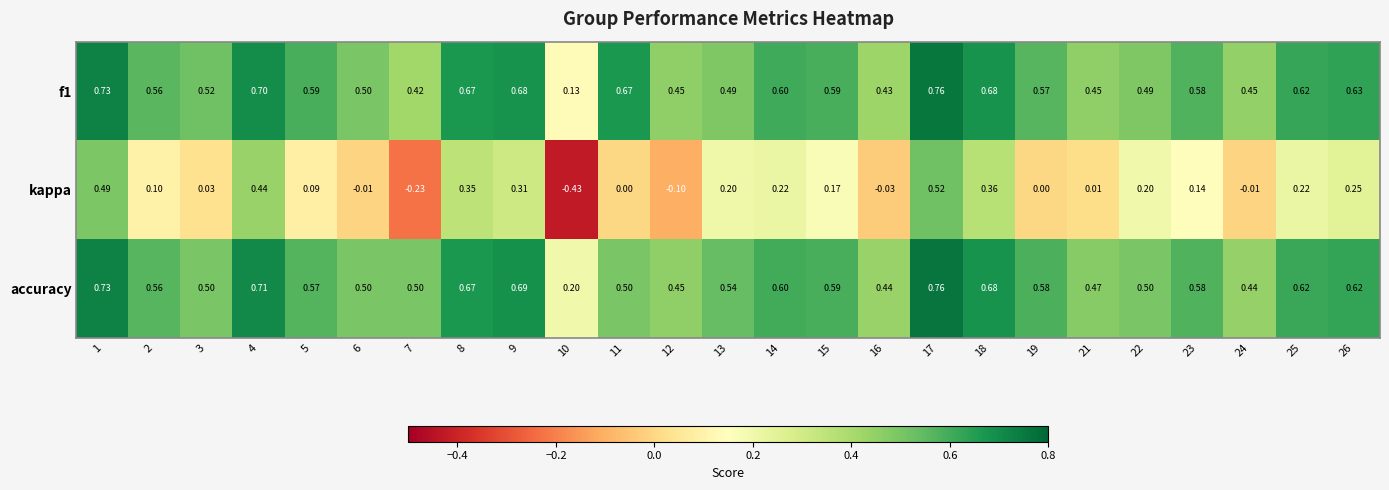

Is the value of kappa at 17 greater than the value of f1 at 19?

No